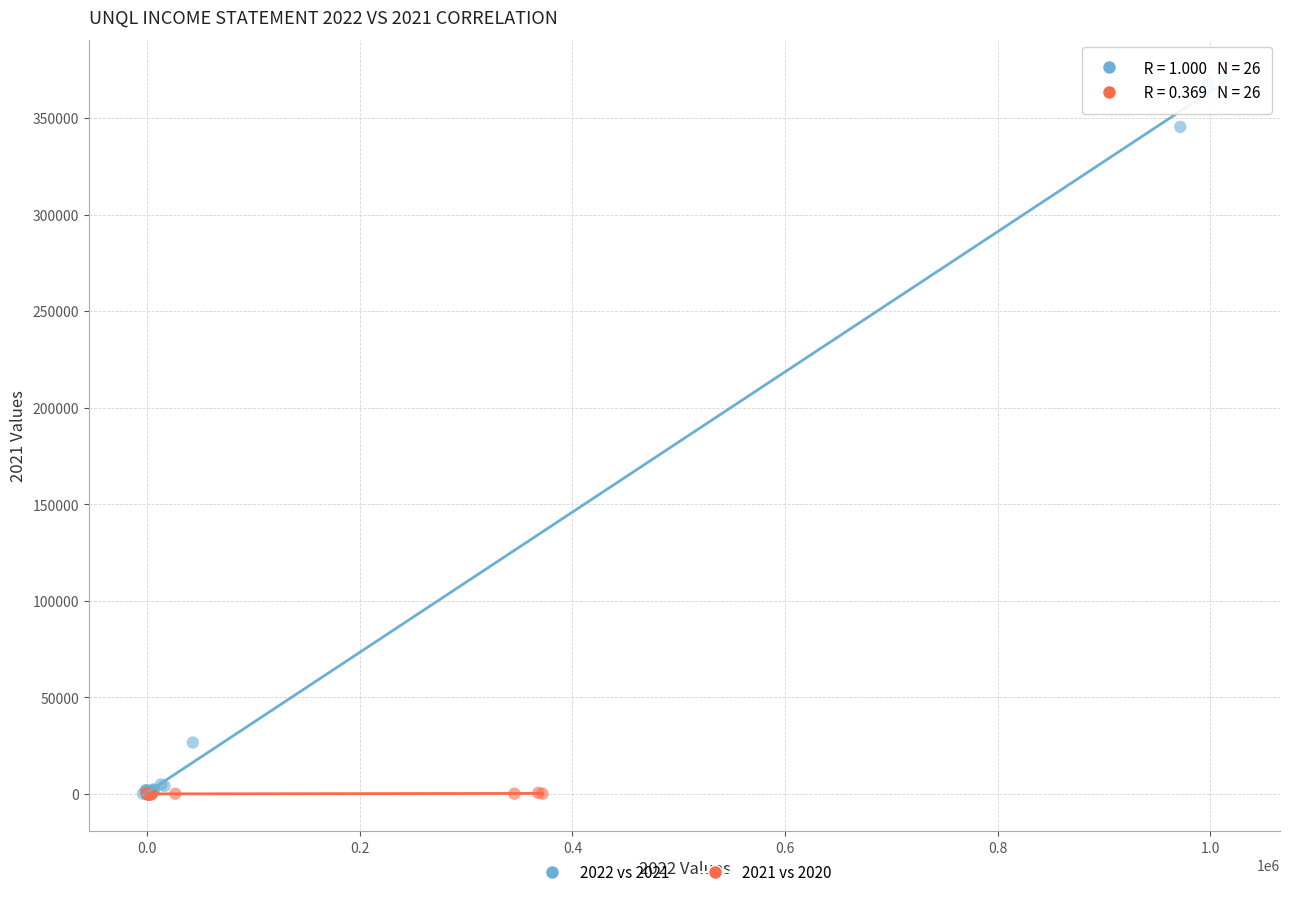

Which series has the widest spread of Y values?

2022 vs 2021